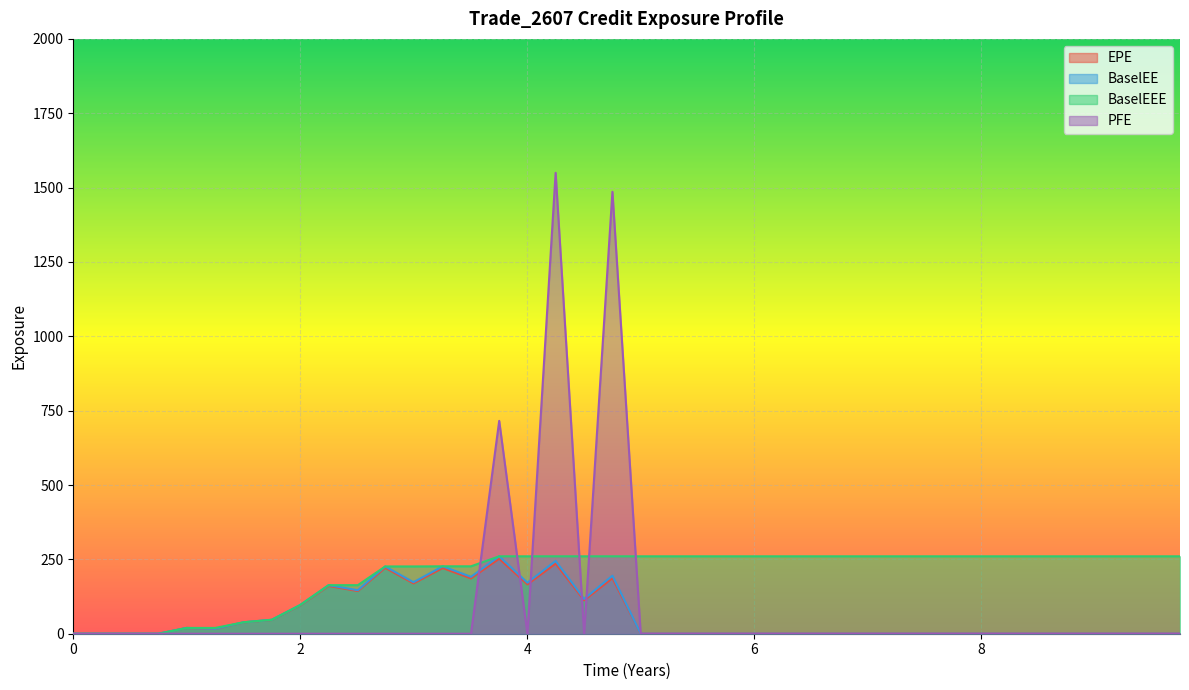

What is the maximum value shown in the chart?

1549.7